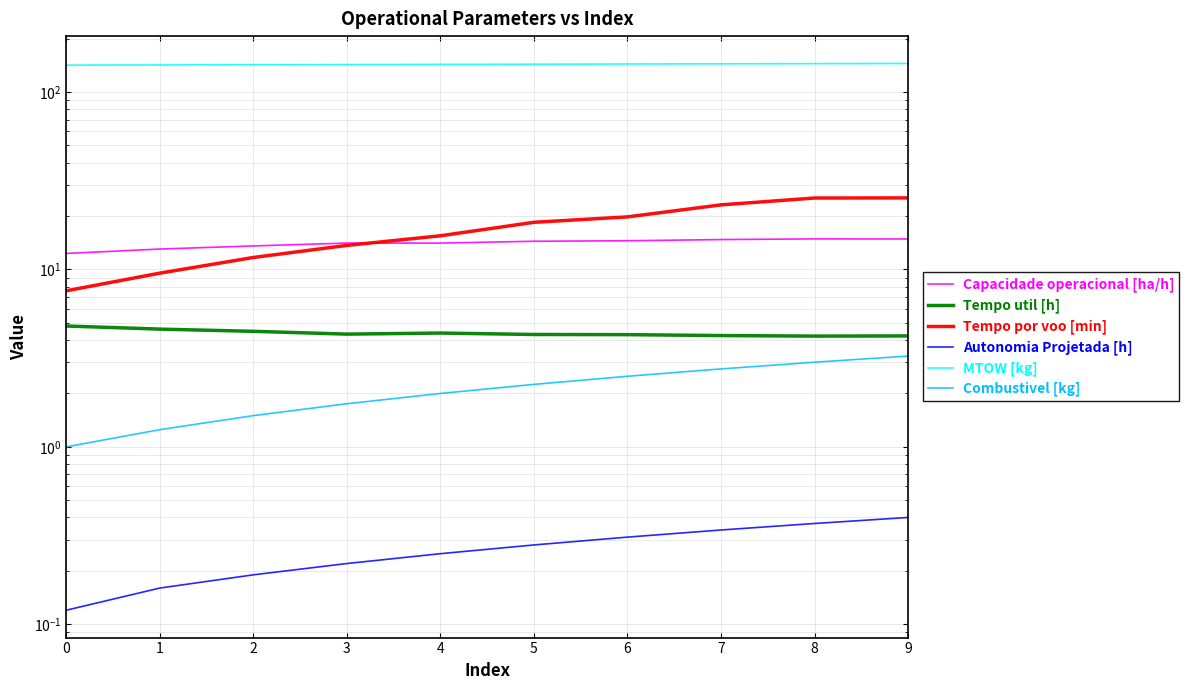

True or false: MTOW [kg] has a value of 141.8 at 0.

True